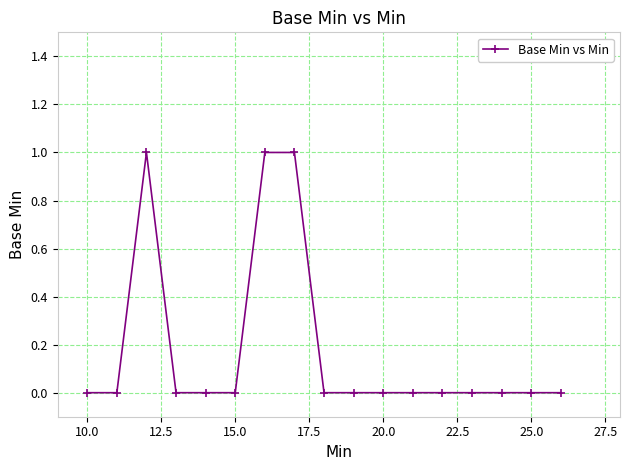

True or false: there are more than 0 points higher than both neighbors.

True